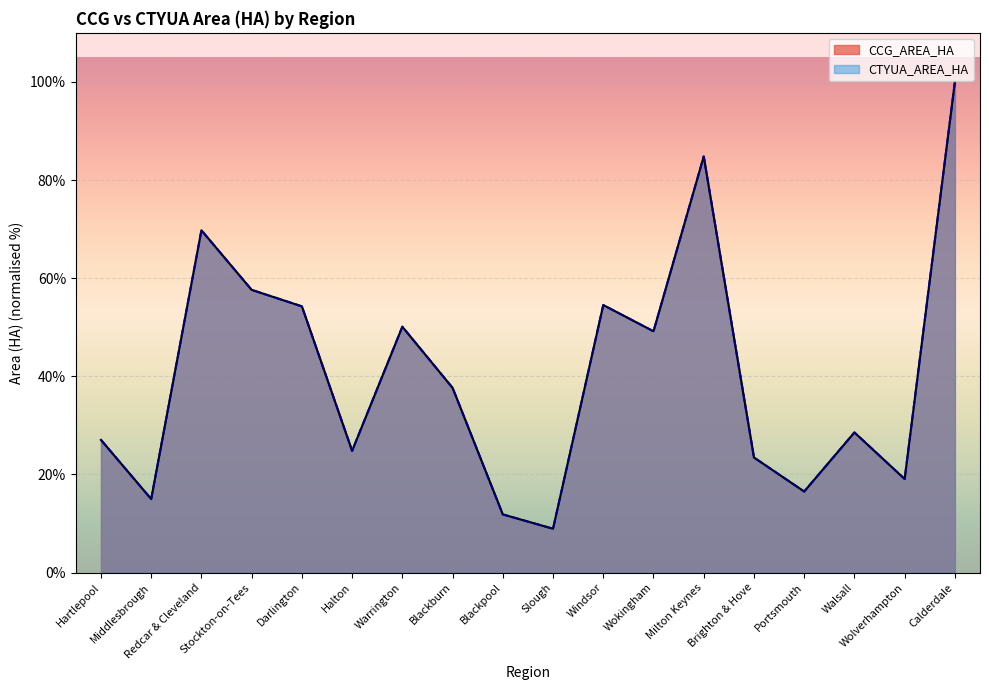

Reading left to right, what are all the values shown in this chart?

CCG_AREA_HA: Hartlepool=27.0	Middlesbrough=15.0	Redcar & Cleveland=69.8	Stockton-on-Tees=57.6	Darlington=54.3	Halton=24.8	Warrington=50.1	Blackburn=37.6	Blackpool=11.9	Slough=8.9	Windsor=54.5	Wokingham=49.2	Milton Keynes=84.8	Brighton & Hove=23.5	Portsmouth=16.5	Walsall=28.6	Wolverhampton=19.1	Calderdale=100.0
CTYUA_AREA_HA: Hartlepool=27.0	Middlesbrough=15.0	Redcar & Cleveland=69.8	Stockton-on-Tees=57.6	Darlington=54.3	Halton=24.8	Warrington=50.1	Blackburn=37.6	Blackpool=11.9	Slough=8.9	Windsor=54.5	Wokingham=49.2	Milton Keynes=84.8	Brighton & Hove=23.5	Portsmouth=16.5	Walsall=28.6	Wolverhampton=19.1	Calderdale=100.0